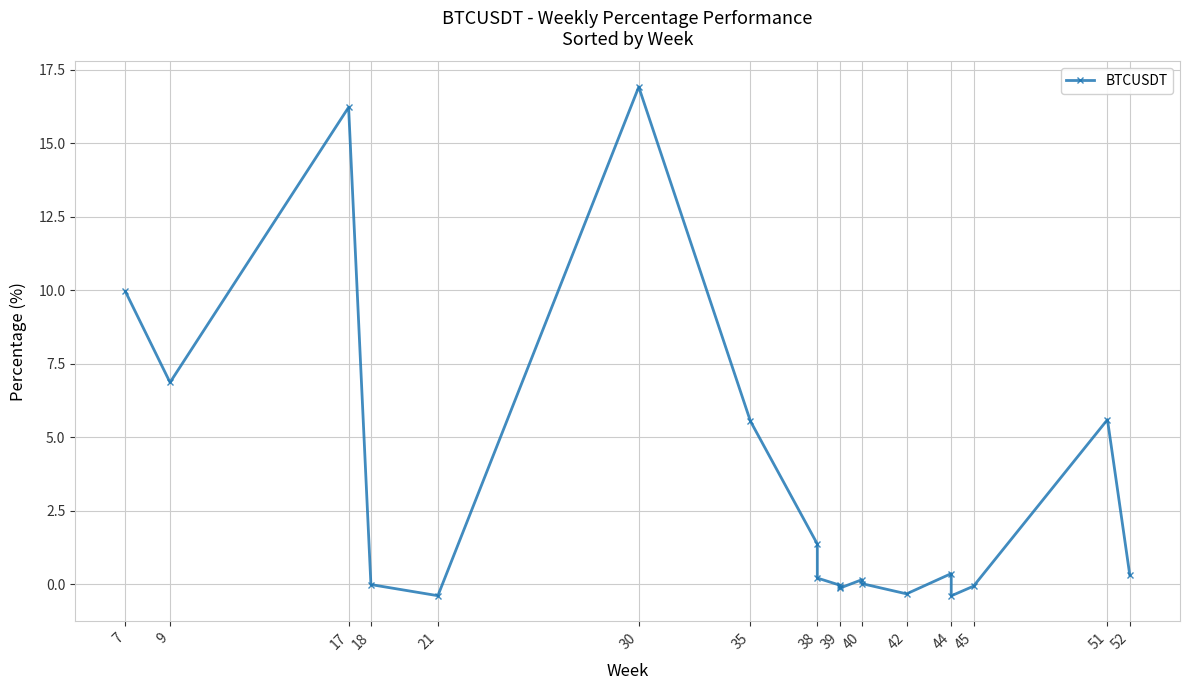

True or false: there are more than 0 points higher than both neighbors.

True